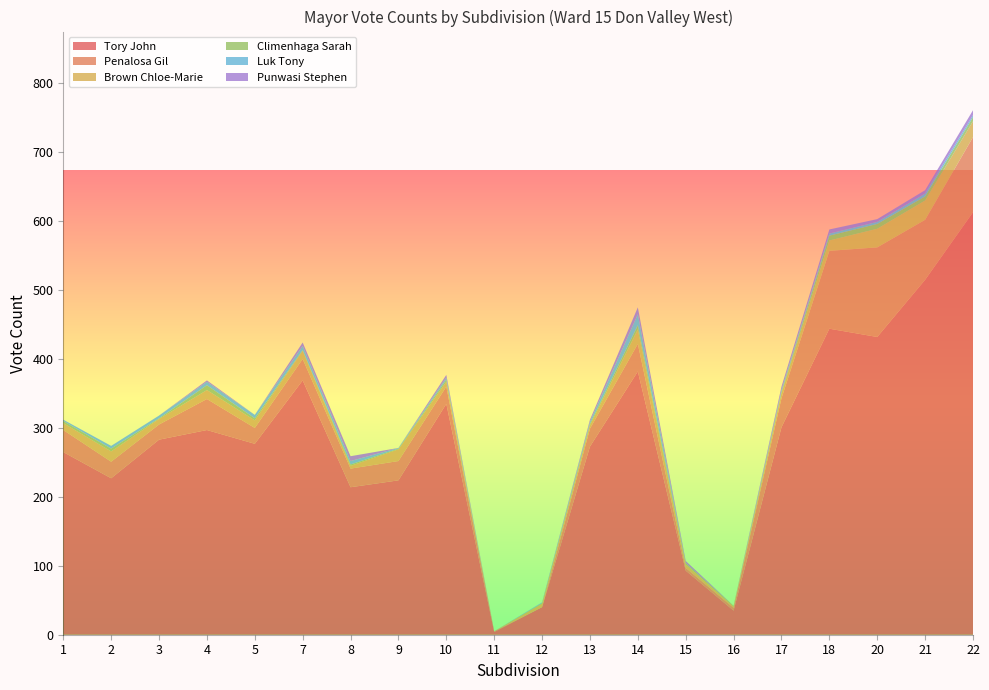

Reading left to right, what are all the values shown in this chart?

Tory John: 265	227	283	297	277	369	214	224	335	4	40	273	382	93	35	301	444	432	515	613
Penalosa Gil: 32	24	22	45	23	31	27	28	25	1	0	26	40	4	4	42	113	130	87	109
Brown Chloe-Marie: 10	15	8	13	11	12	4	17	7	0	5	5	21	5	2	7	15	27	28	23
Climenhaga Sarah: 3	4	1	7	3	1	2	1	3	0	1	2	6	2	1	2	7	7	6	6
Luk Tony: 2	4	4	5	5	6	5	1	3	0	1	3	16	0	0	3	3	3	4	3
Punwasi Stephen: 0	0	0	2	0	5	7	0	4	0	0	3	10	3	0	5	6	4	5	7